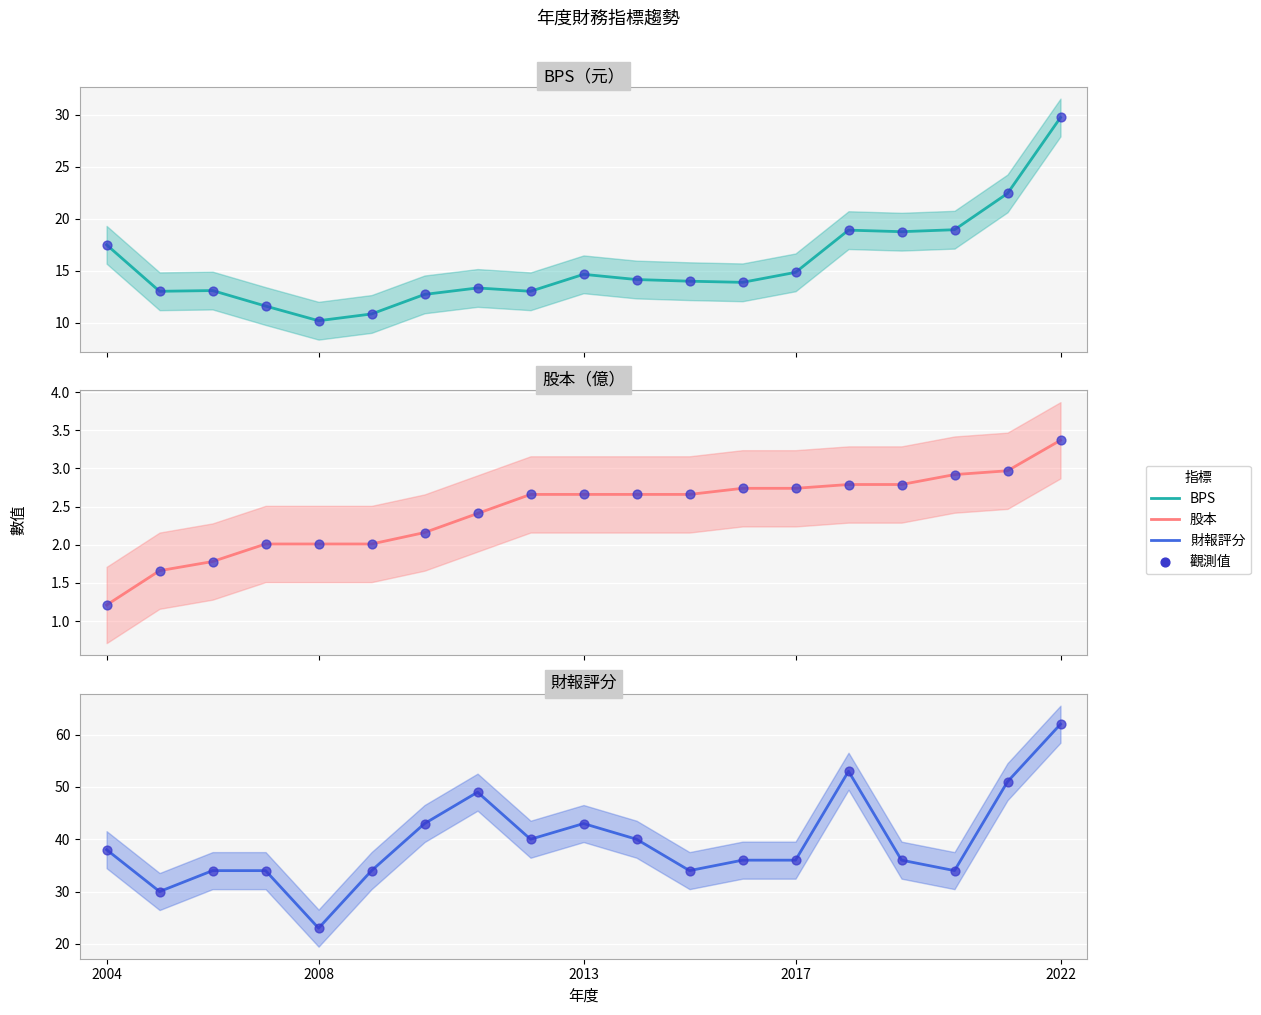

Which series has the largest total across all categories?

財報評分